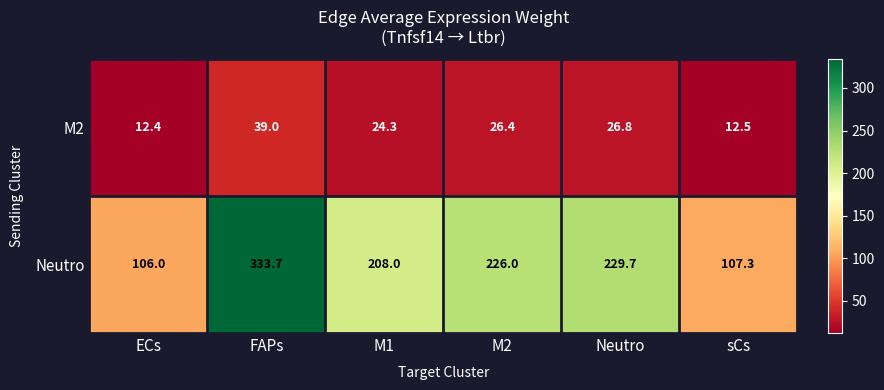

Rank the series by their average value, from highest to lowest.

Neutro, M2